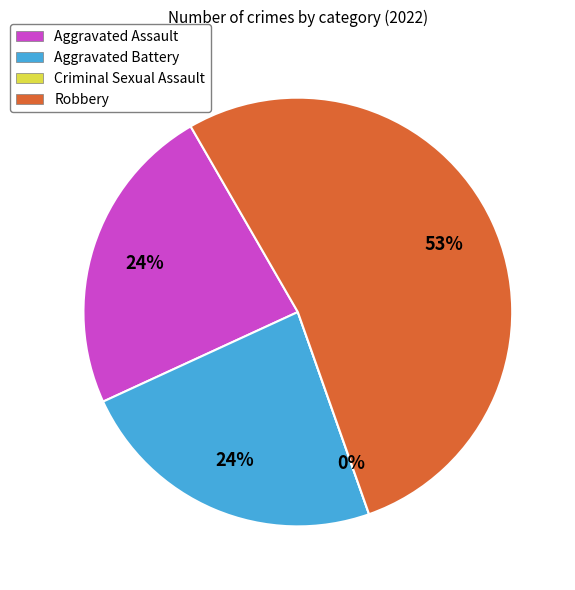

True or false: Aggravated Assault accounts for 24% of the total.

True